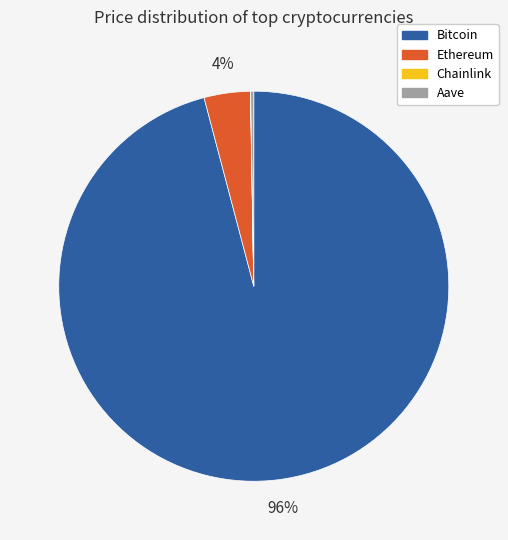

To the nearest percent, what is the difference between the Bitcoin and Ethereum slice percentages?

92%